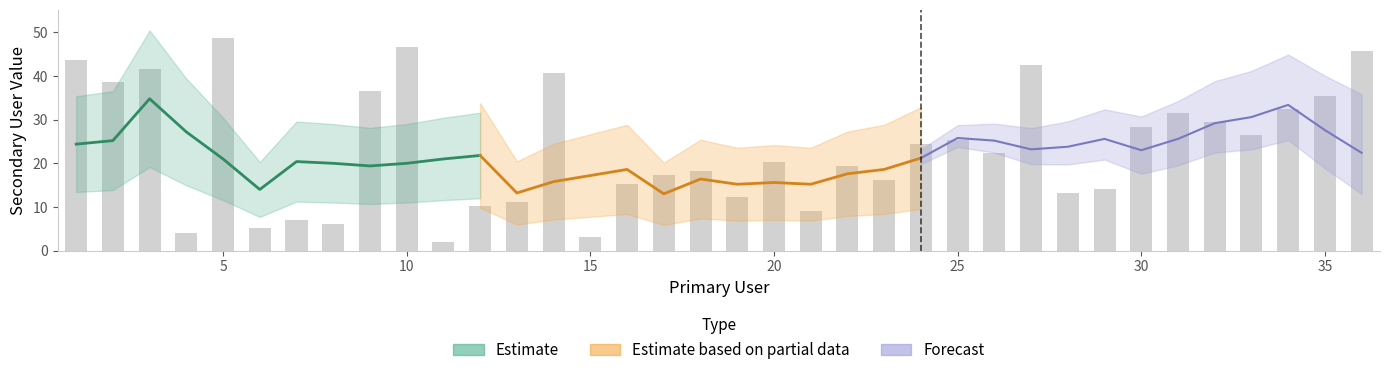

At which category does the chart reach its minimum across all series?

11